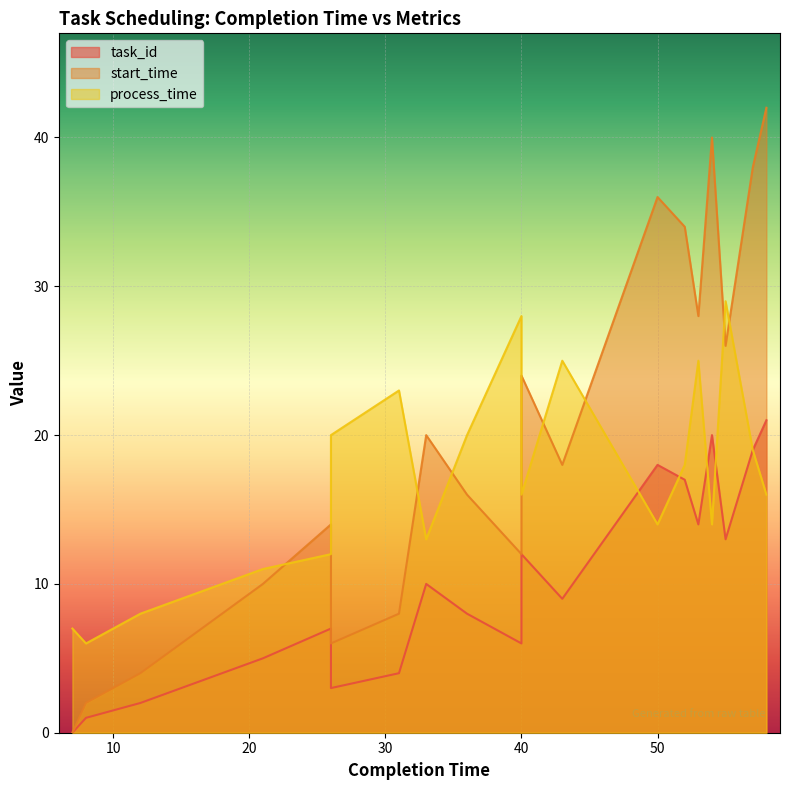

Rank the series at 8 from highest to lowest value.

process_time, start_time, task_id